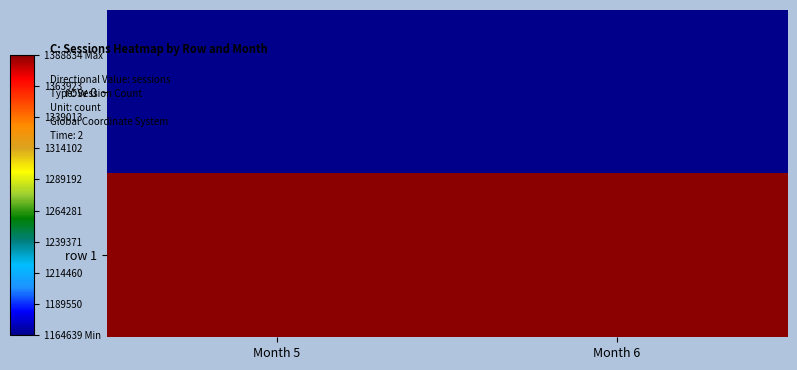

Reading left to right, transcribe all the data shown in this chart.

row 0: Month 5=1164639	Month 6=1164639
row 1: Month 5=1388834	Month 6=1388834